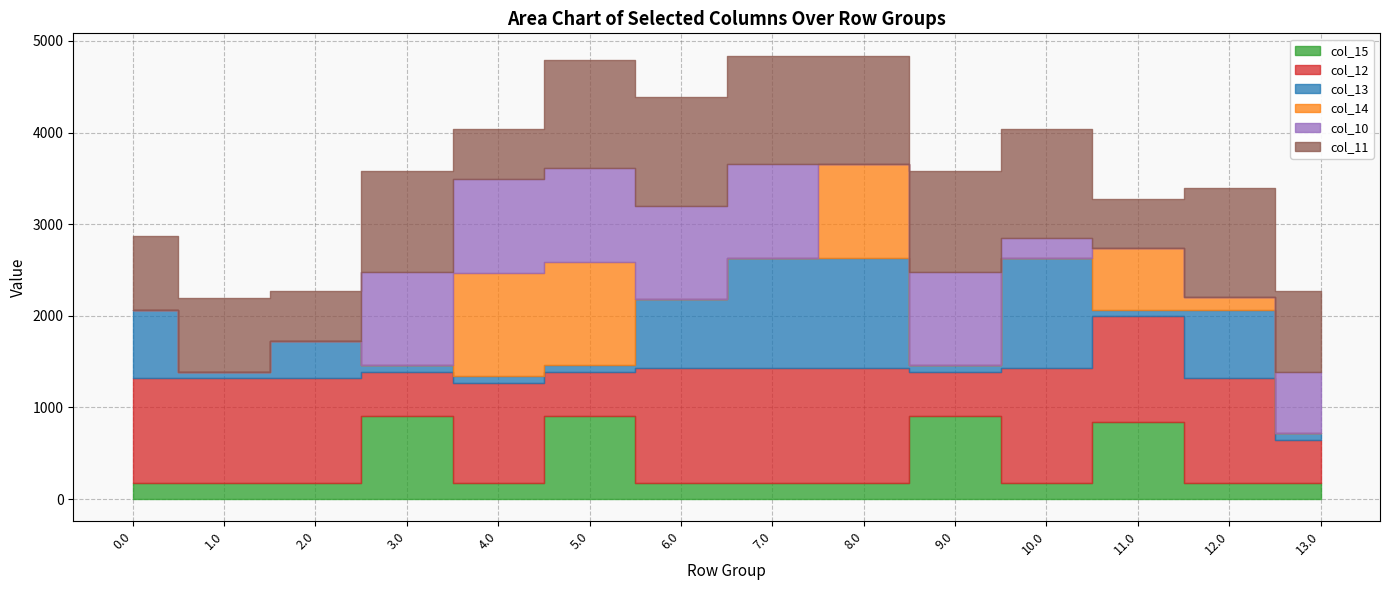

What is the lowest value of the col_15 series?

172.8